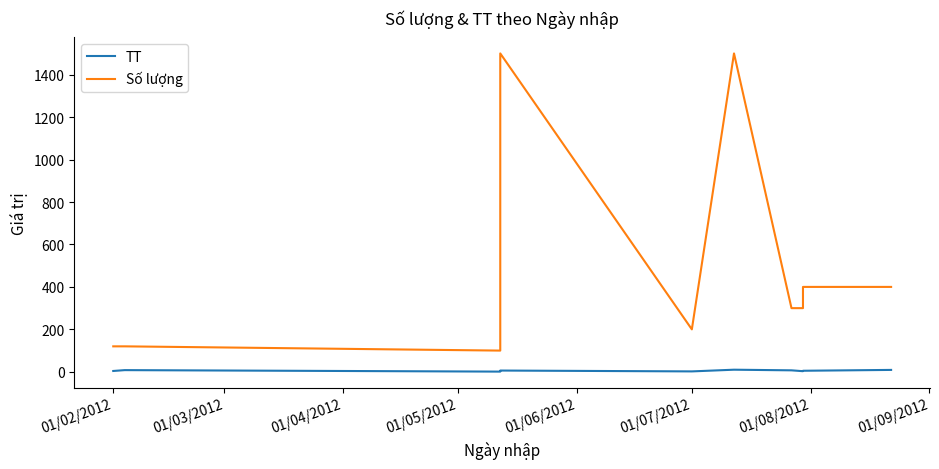

True or false: Số lượng and TT intersect in this chart.

False